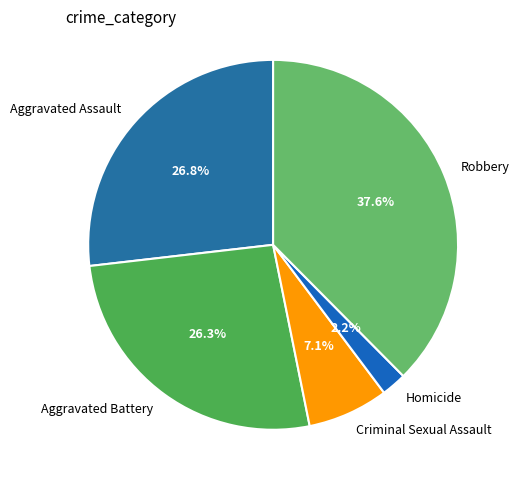

What portion of the pie excludes Homicide?

97.8%